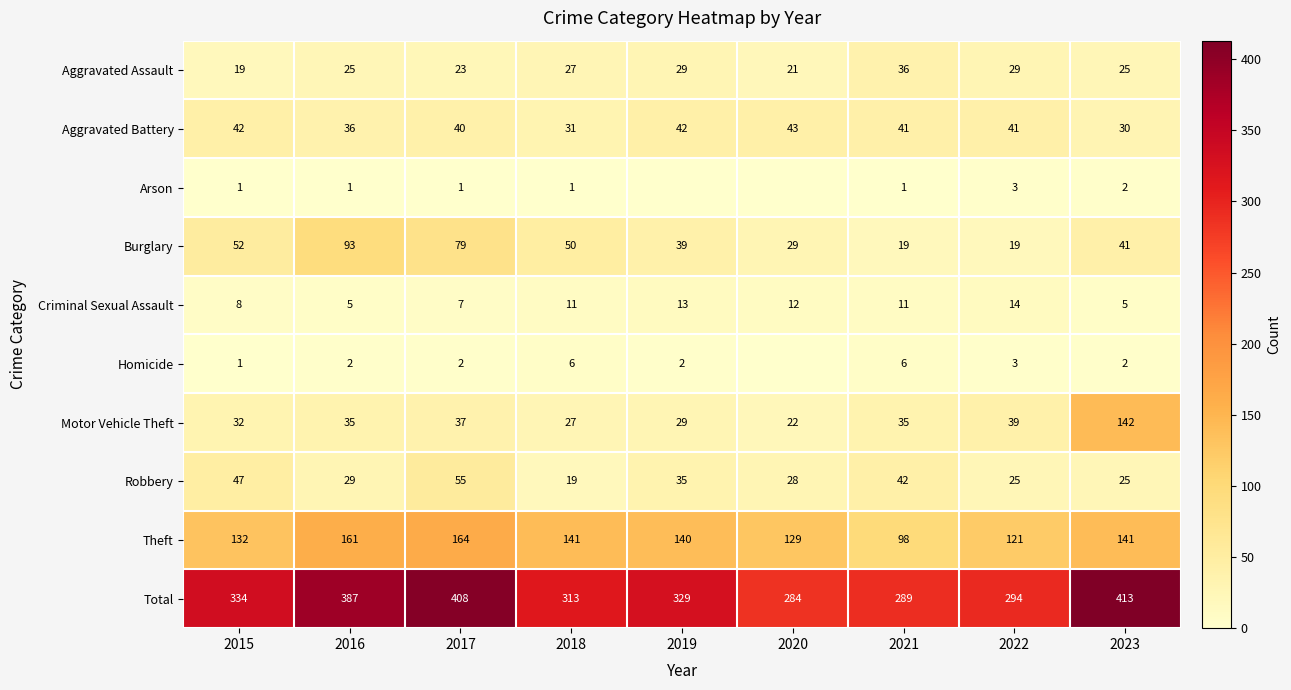

What is the total value across all series at 2017?

816